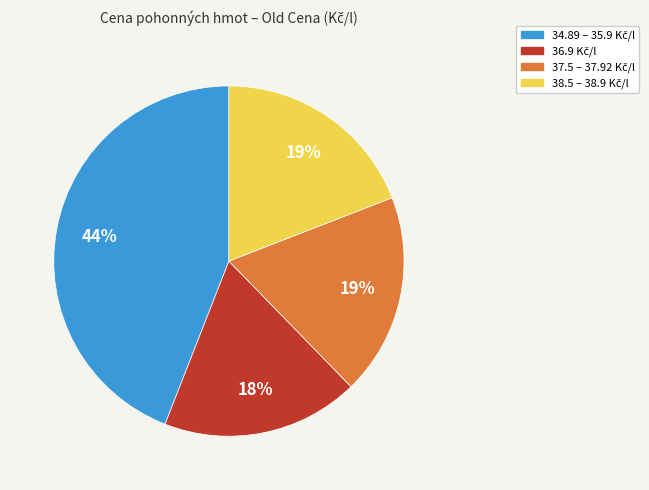

Does any single category account for the majority?

No